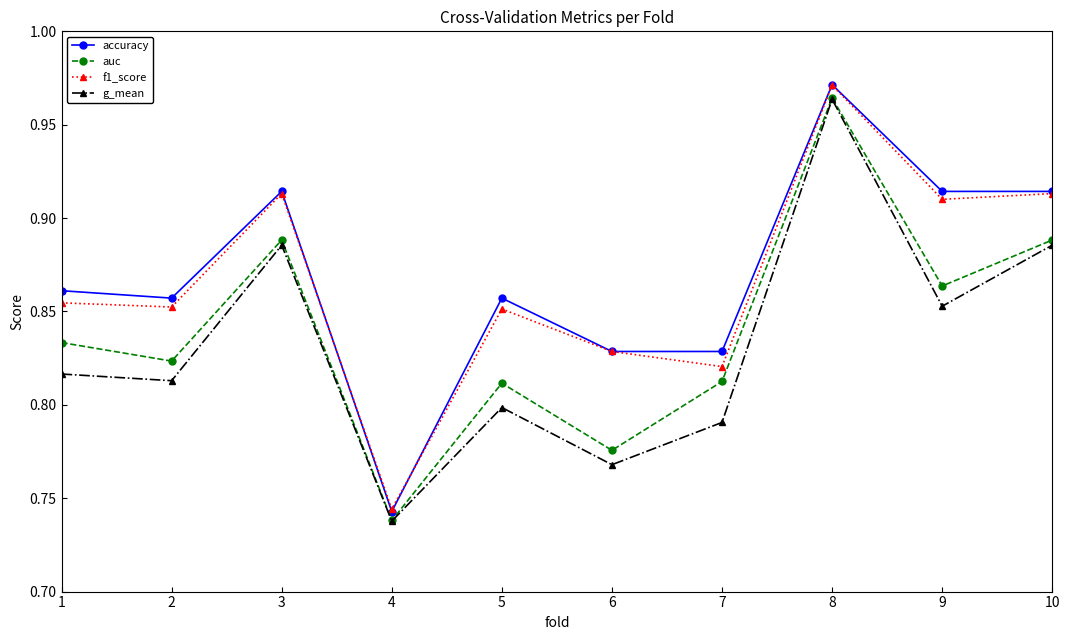

The accuracy series shows 1.4 at 2. True or false?

False